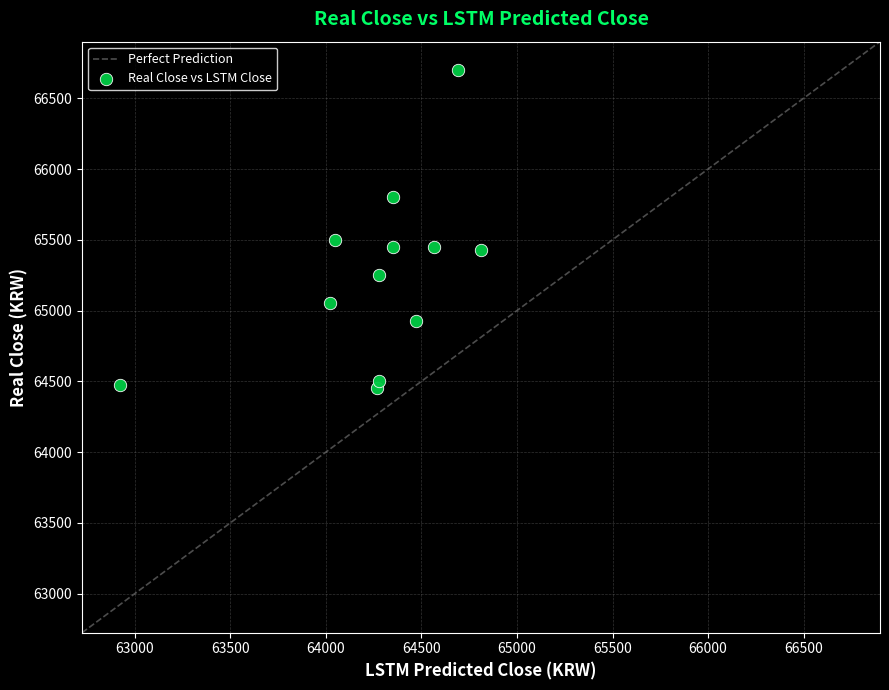

What Y value in the scatter plot is closest to 65575?

65500